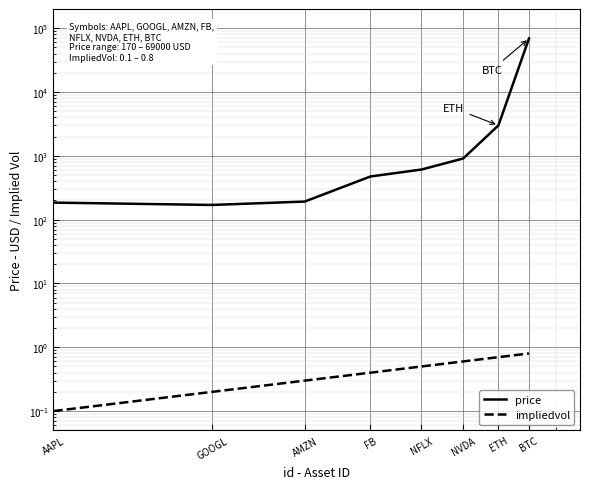

List the series in order of their overall mean, lowest first.

impliedvol, price